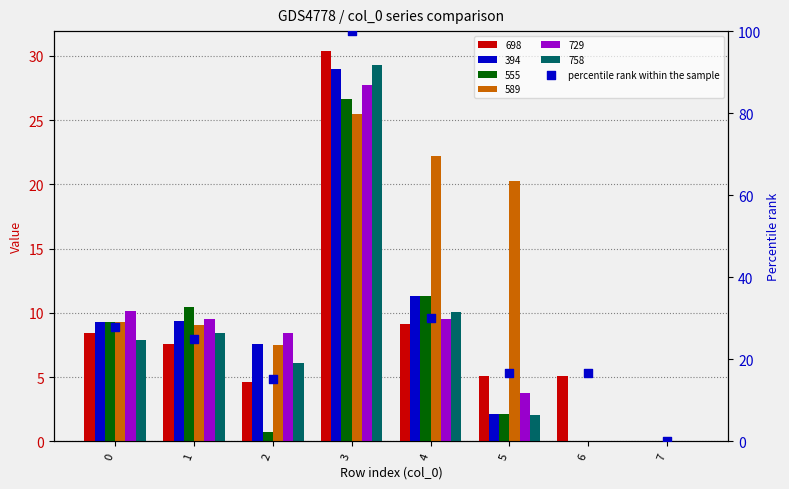

Which has a higher value, 4 or 2?

4